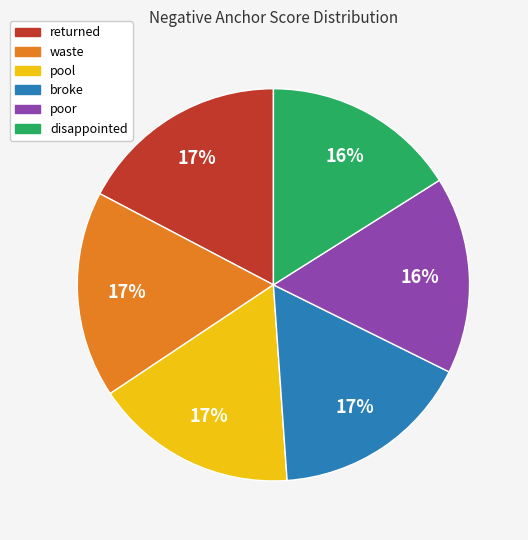

To the nearest percent, what is the difference between the largest and smallest slice percentages?

1%